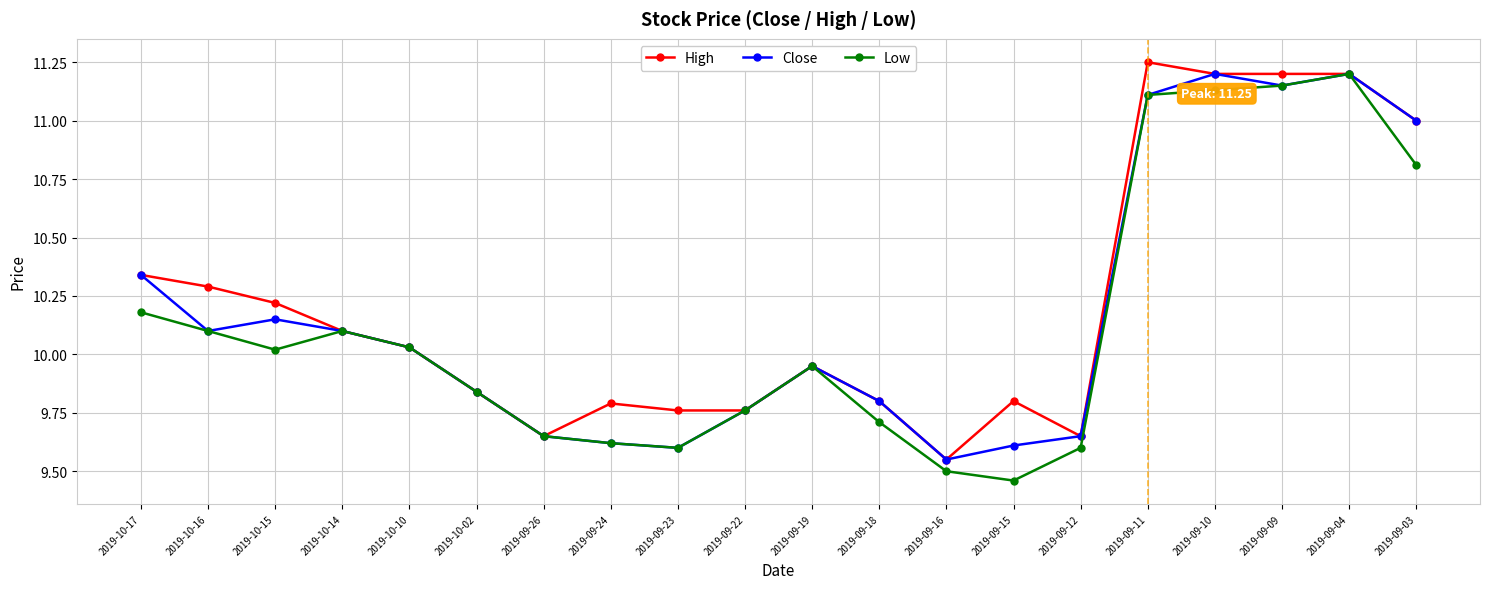

Is the value of High at 2019-09-09 greater than the value of Close at 2019-09-16?

Yes